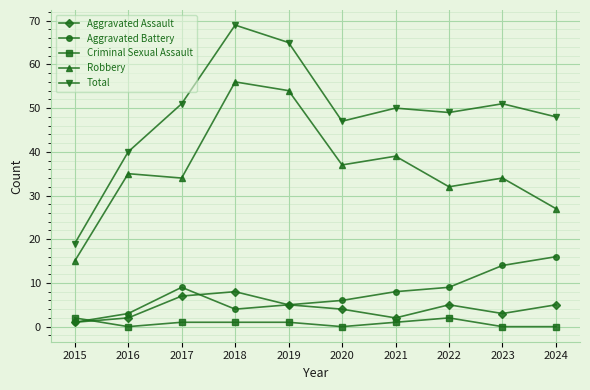

Where does the Total series first go above 50?

2017